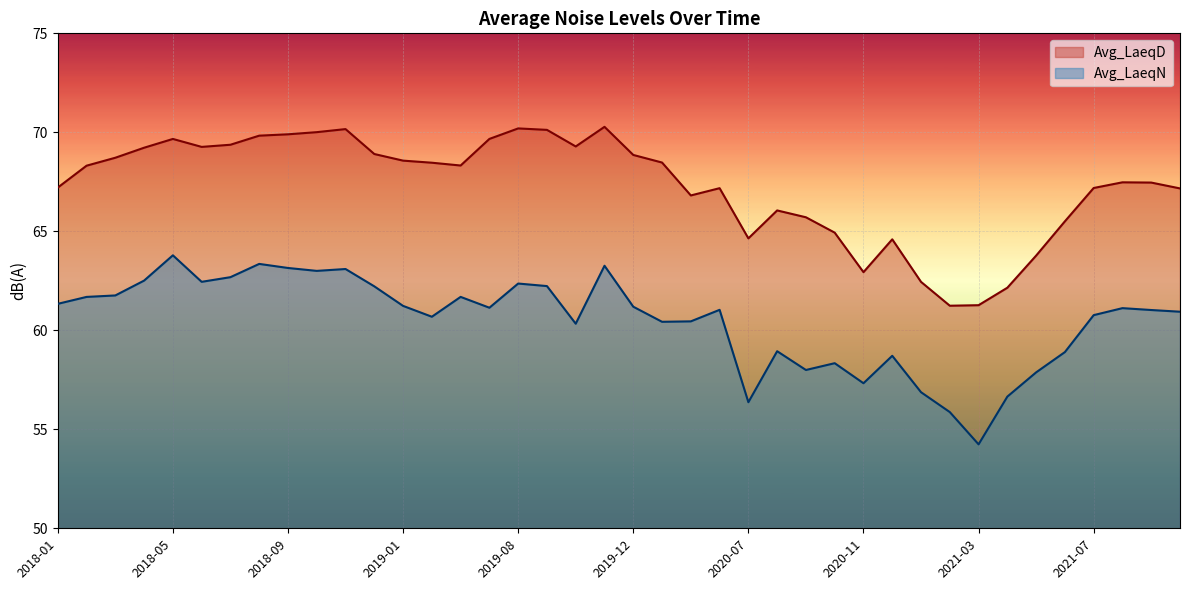

At which label does Avg_LaeqN first exceed 61?

2018-01